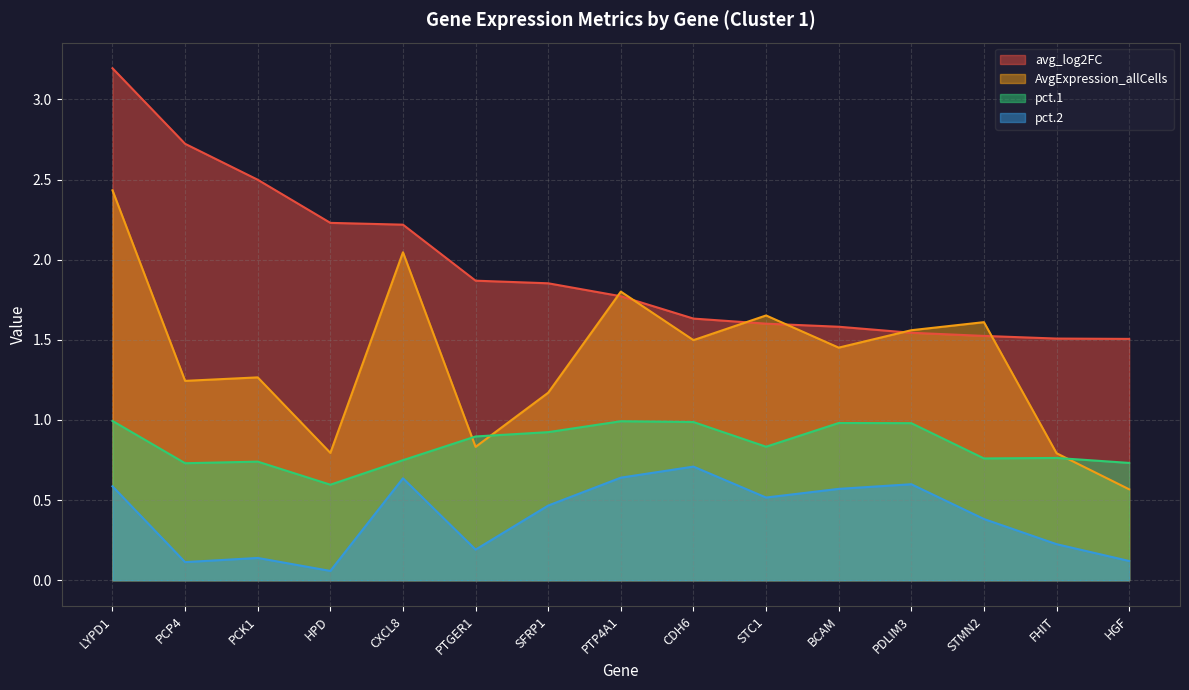

At which category does the chart reach its peak across all series?

LYPD1